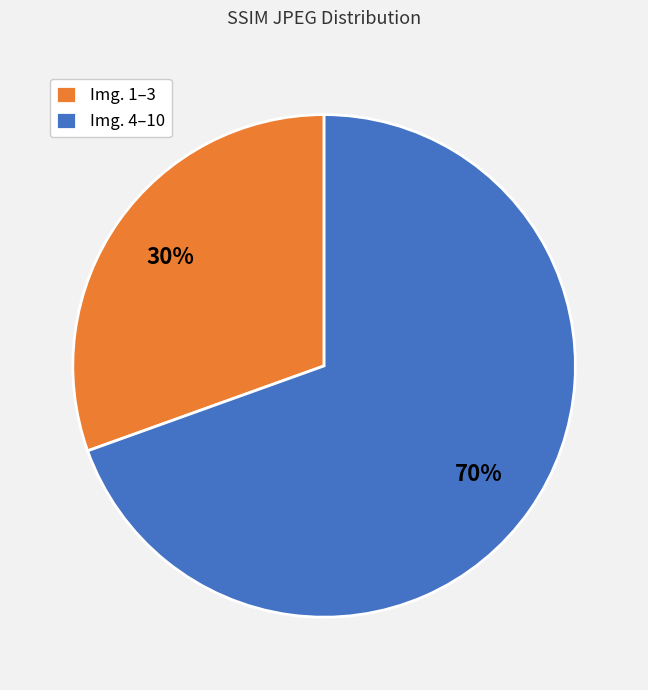

Count the number of slices in the pie.

2